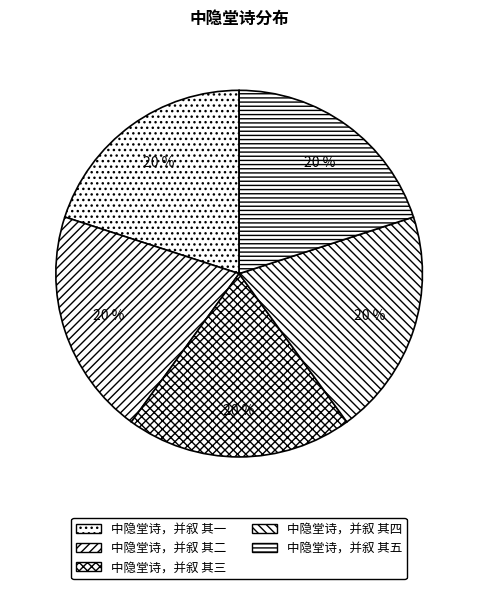

Rank the categories by value from lowest to highest.

中隐堂诗，并叙 其一, 中隐堂诗，并叙 其二, 中隐堂诗，并叙 其三, 中隐堂诗，并叙 其四, 中隐堂诗，并叙 其五